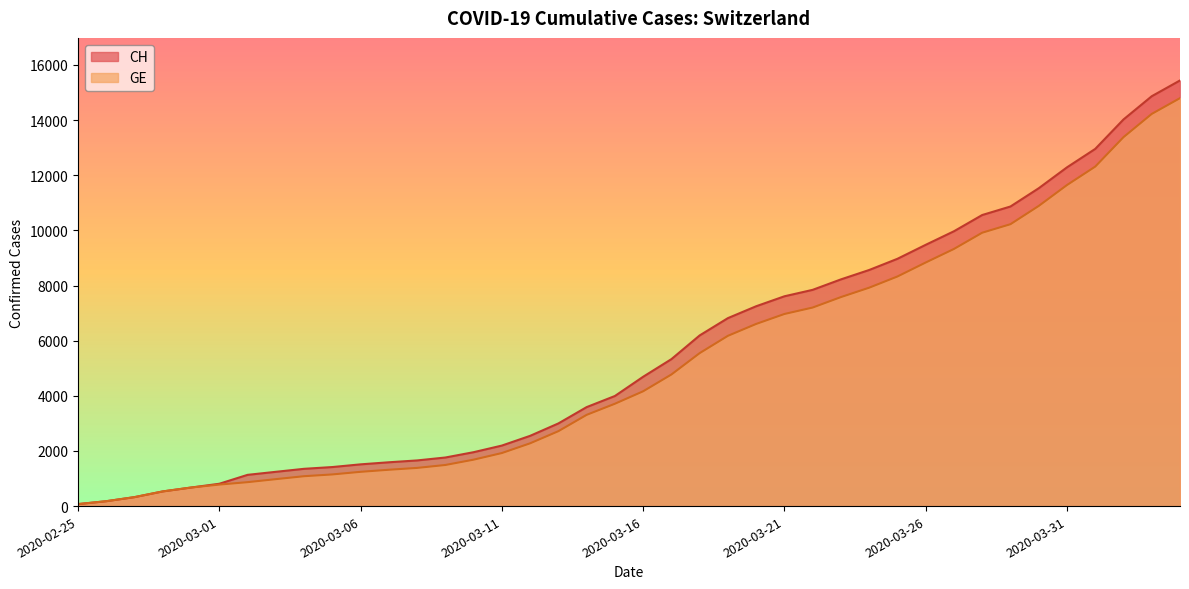

How many data points in GE are above 4164?

19